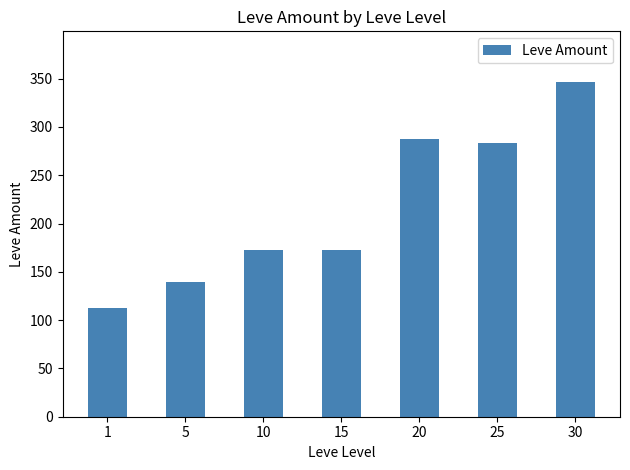

How many values are below 173?

2